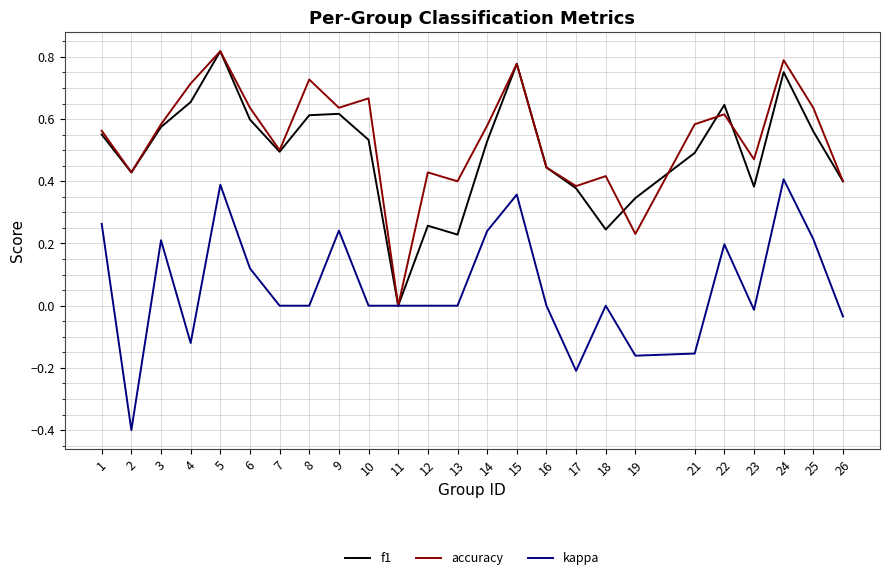

The accuracy series shows 0.6 at 6. True or false?

True